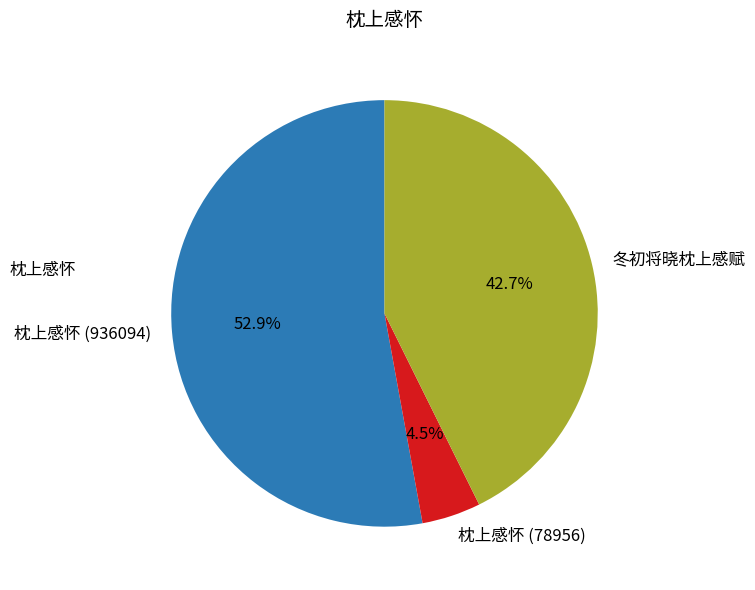

What is the majority slice?

枕上感怀 (936094)